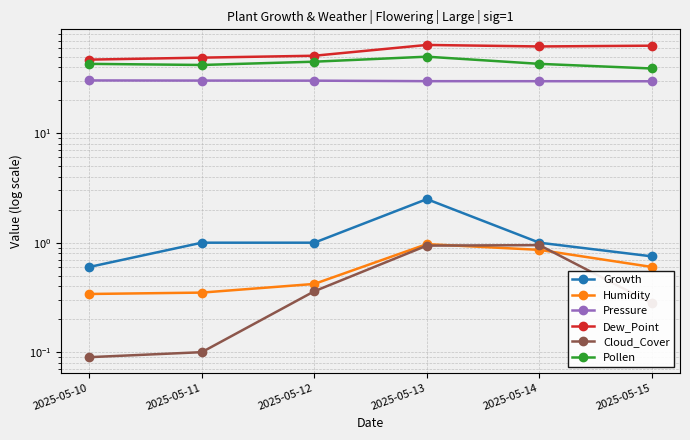

What is the average value of the Cloud_Cover series?

0.5